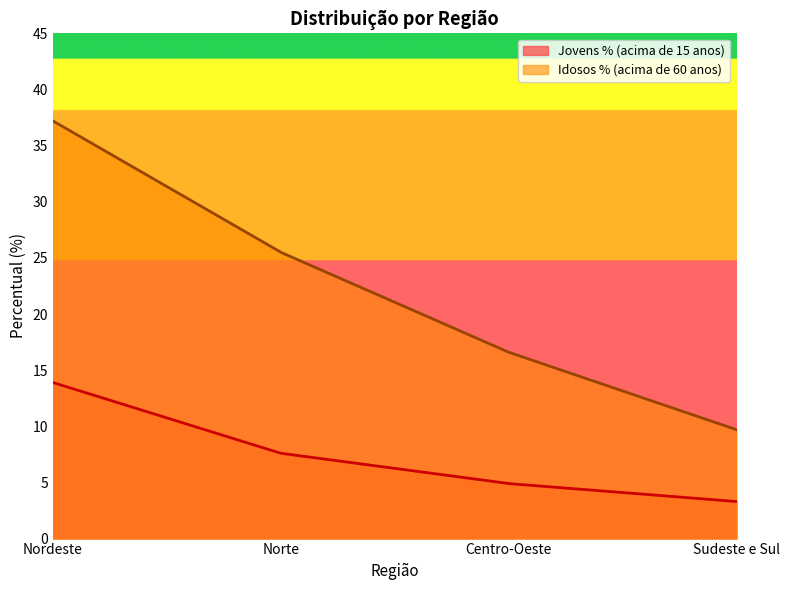

True or false: Idosos % (acima de 60 anos) and Jovens % (acima de 15 anos) cross at least once.

False